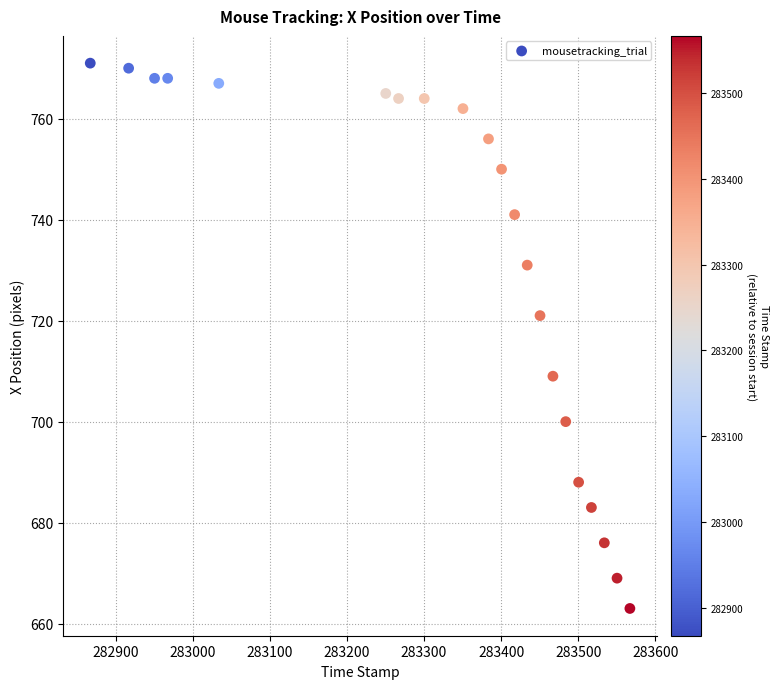

What is the range of Y values (max minus min)?

108